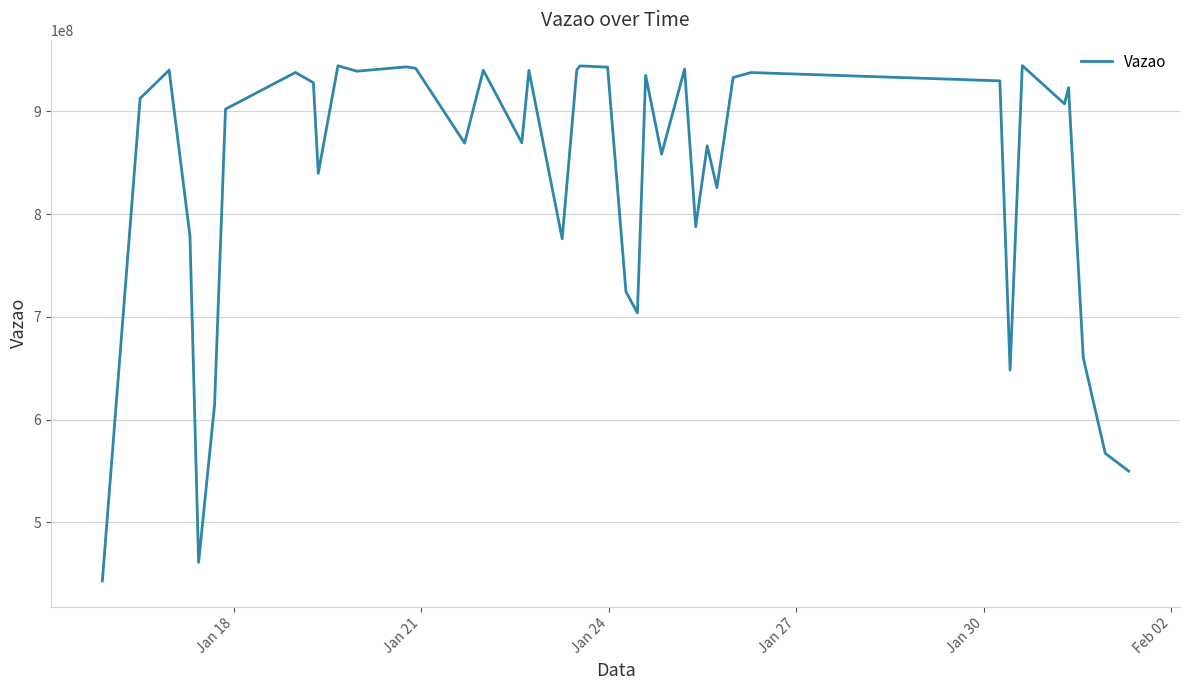

True or false: there are more than 1 points higher than both neighbors.

True